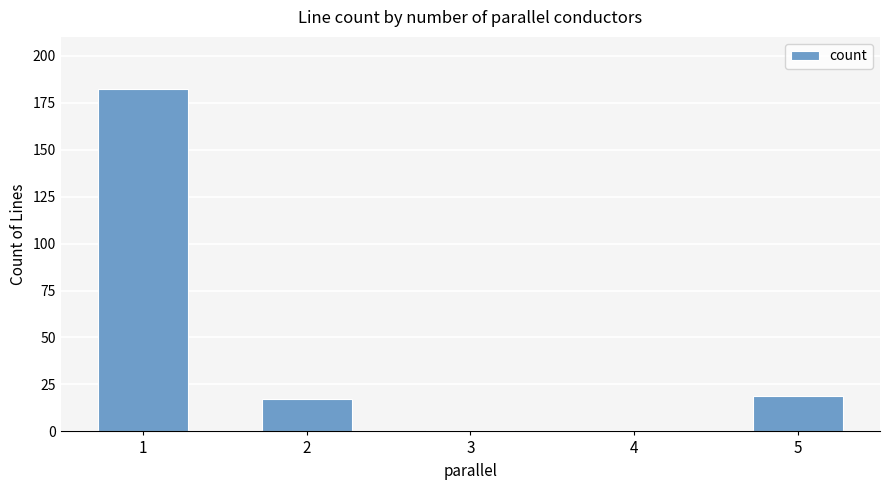

Is it true that the value at 2 is 17?

True